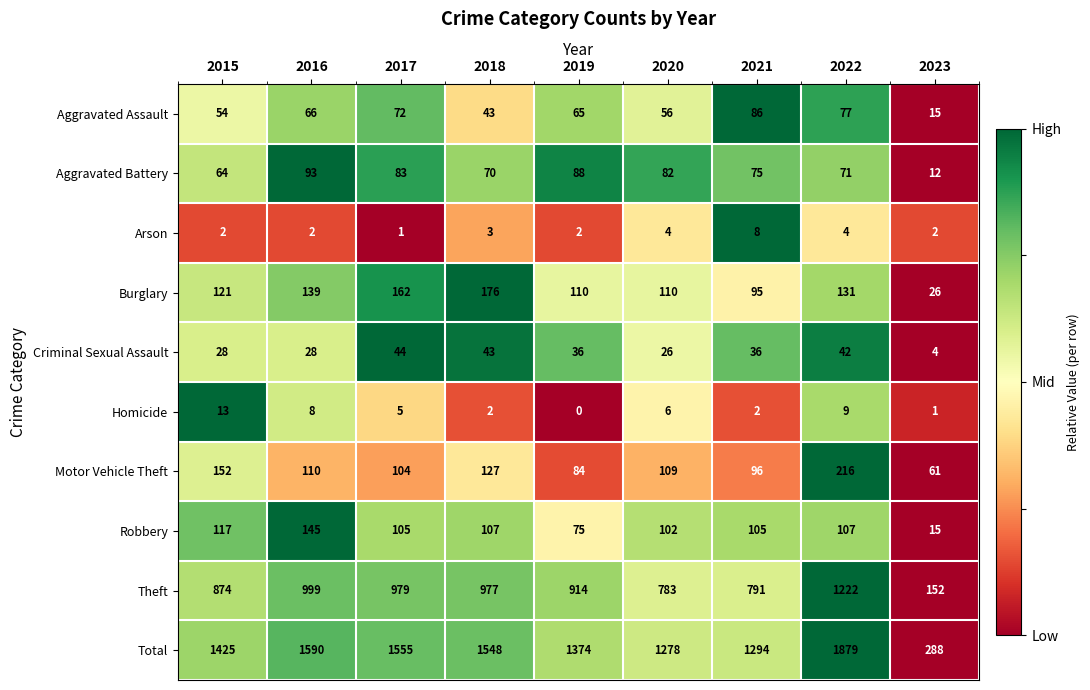

What is the difference between the highest and lowest values at 2023?

287